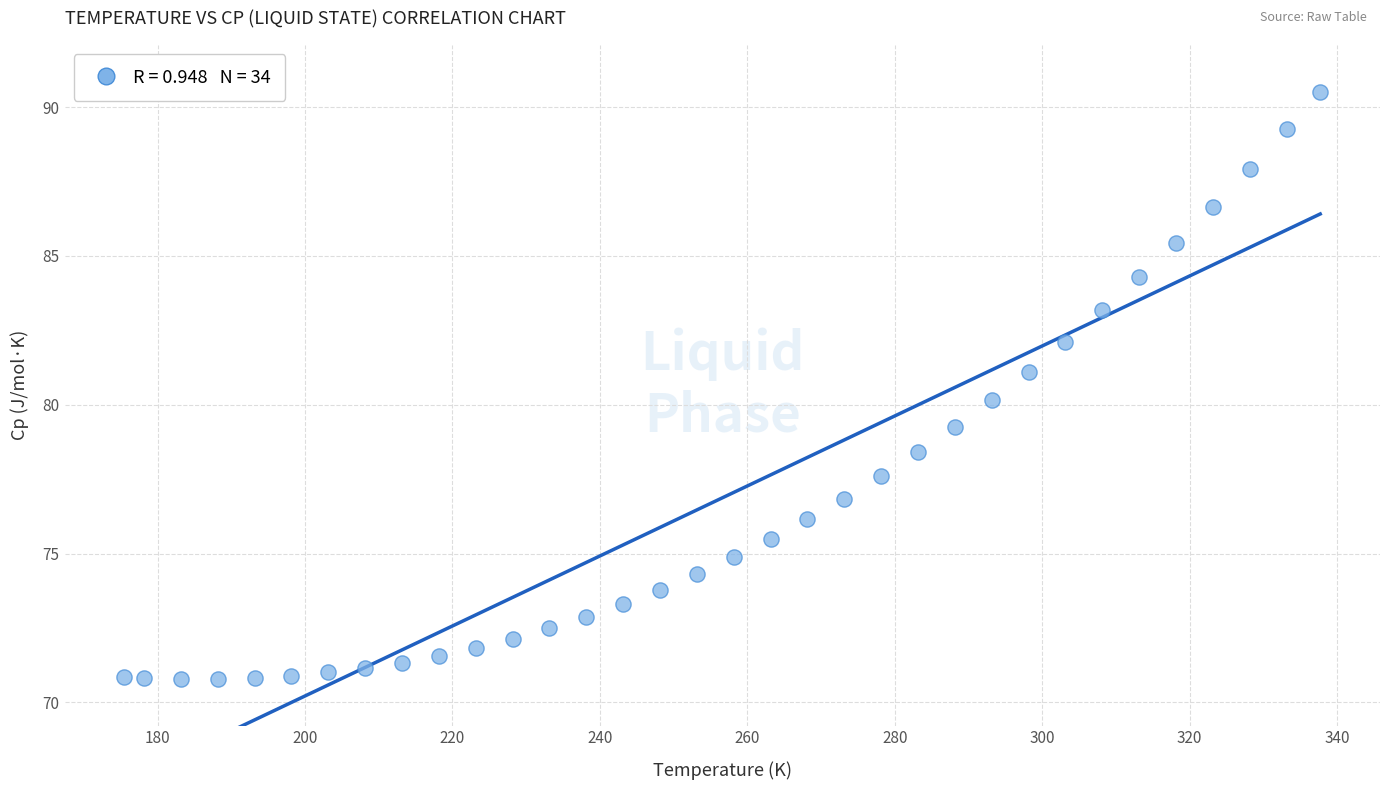

What is the range of X values (max minus min)?

162.2